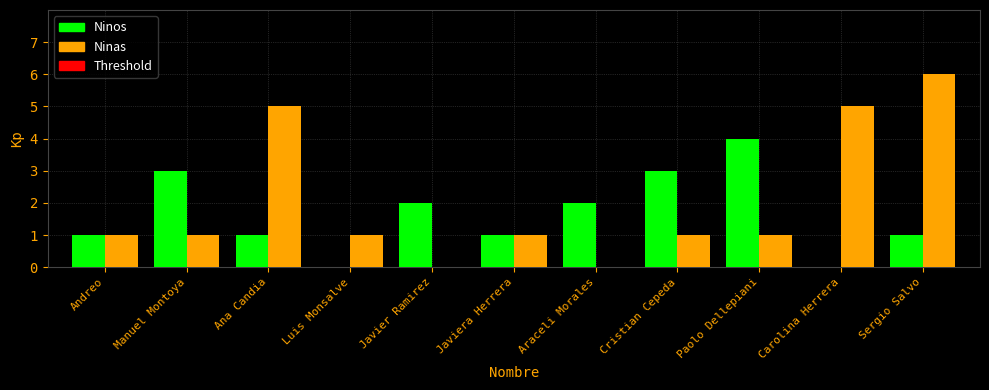

What is the approximate value of Ninos at Paolo Dellepiani?

4